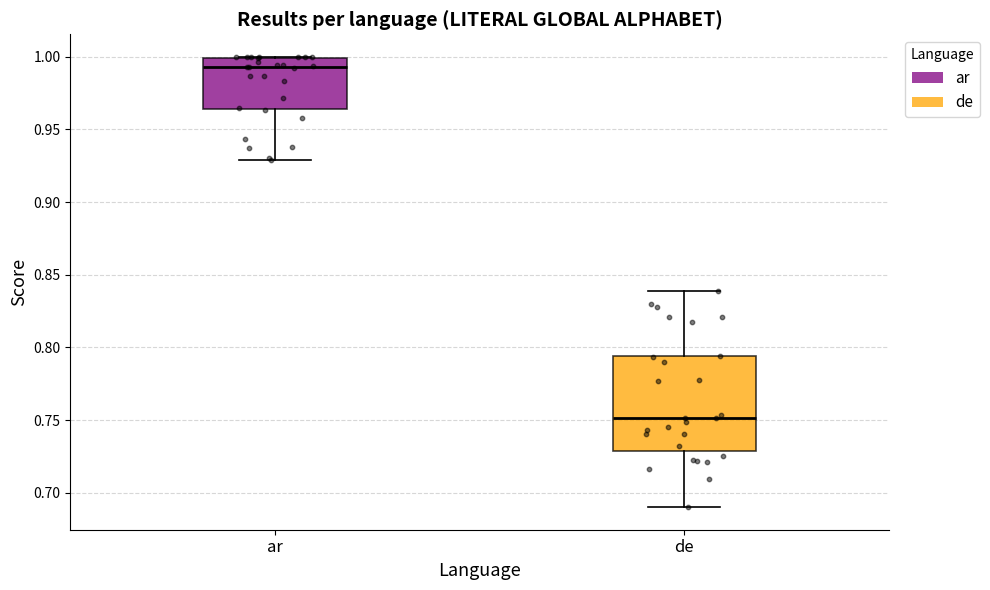

Where is the upper edge of the box for de on the y-axis? The values are not printed on the chart, so give them approximately, as read against the axis.

0.795